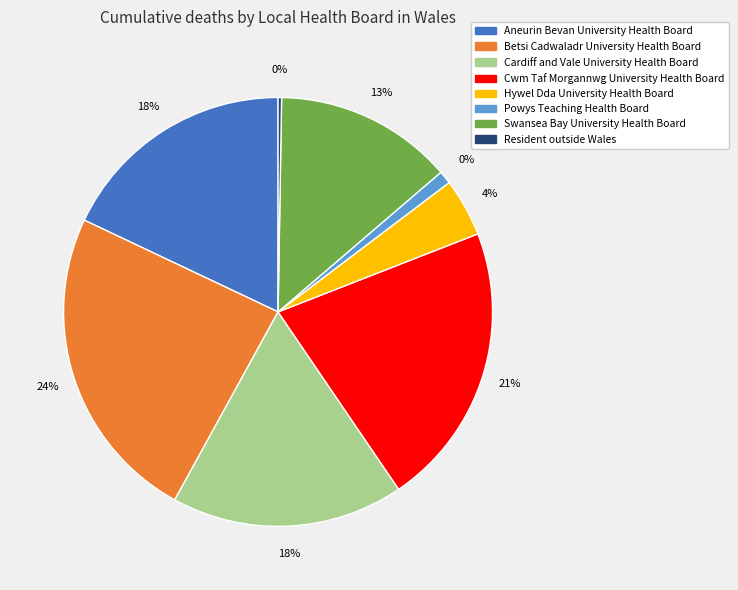

To the nearest percent, what is the difference between the largest and smallest slice percentages?

24%